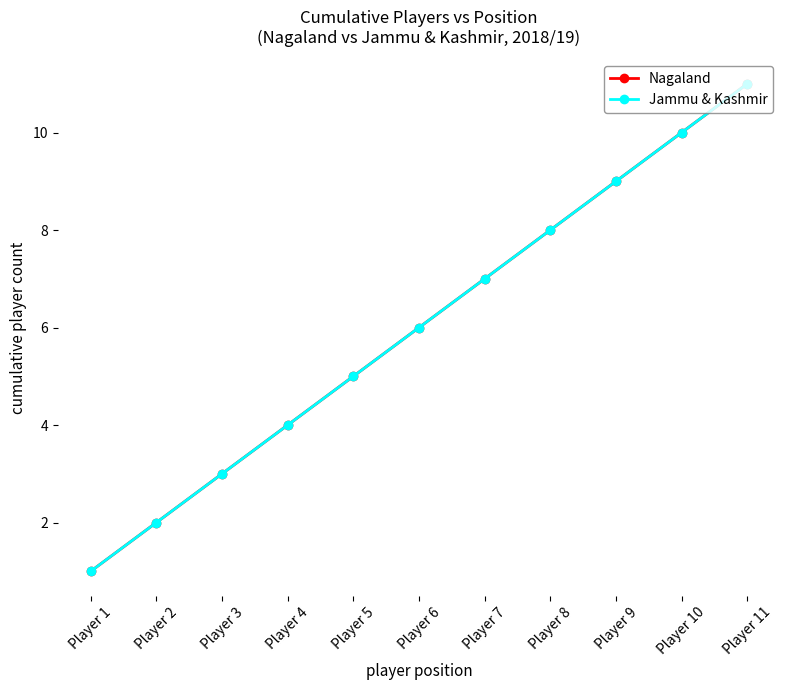

The Jammu & Kashmir series shows 7 at Player 5. True or false?

False